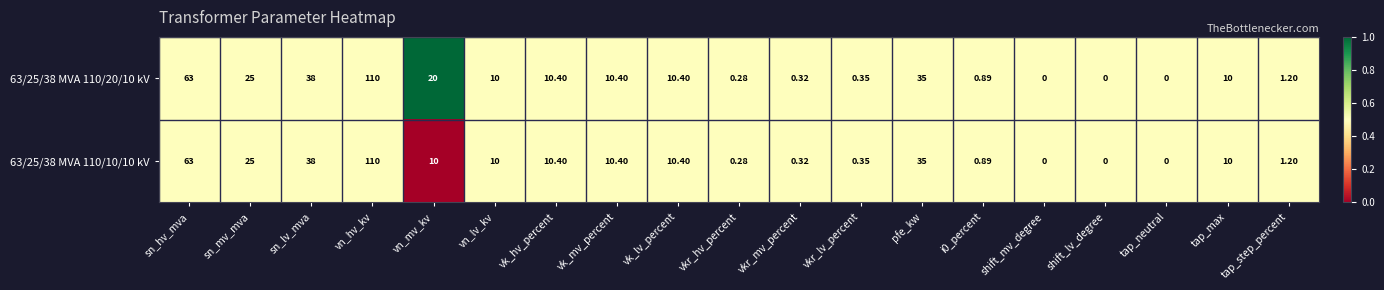

Is the value of 63/25/38 MVA 110/10/10 kV at tap_max greater than the value of 63/25/38 MVA 110/20/10 kV at vkr_mv_percent?

Yes